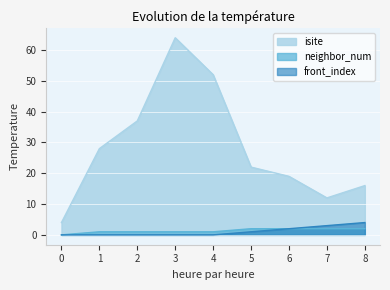

Rank the series at 1 from lowest to highest value.

front_index, neighbor_num, isite